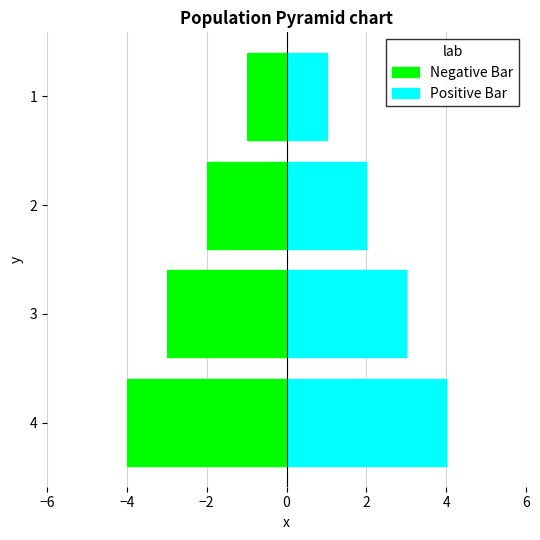

How many categories are shown in the chart?

4